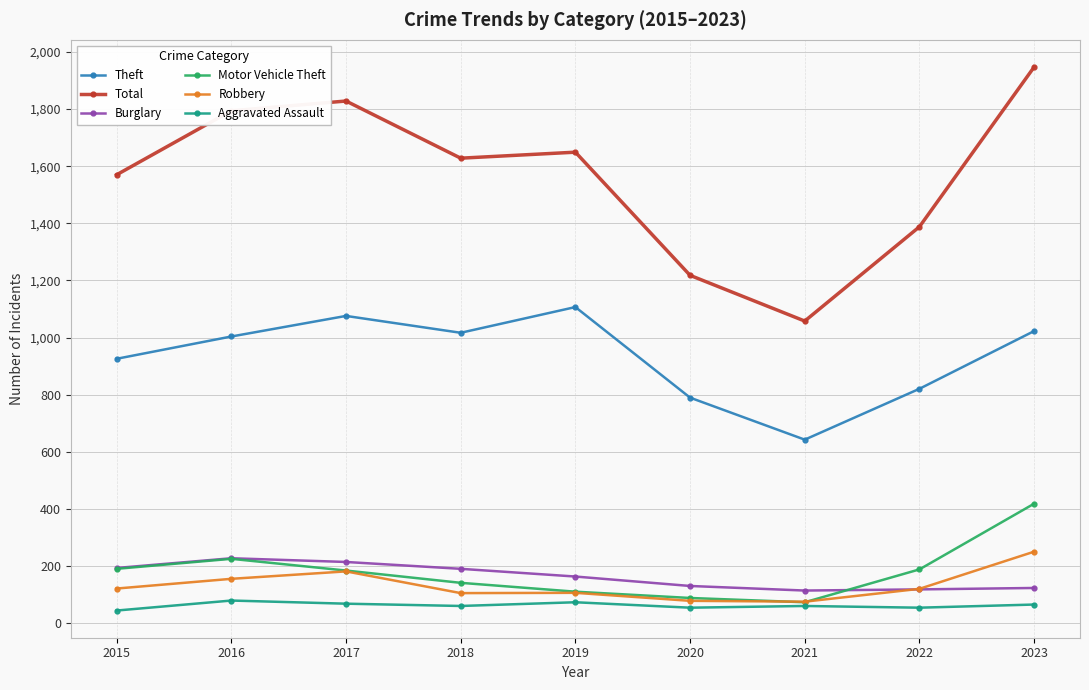

Which series has the largest range (max minus min)?

Total